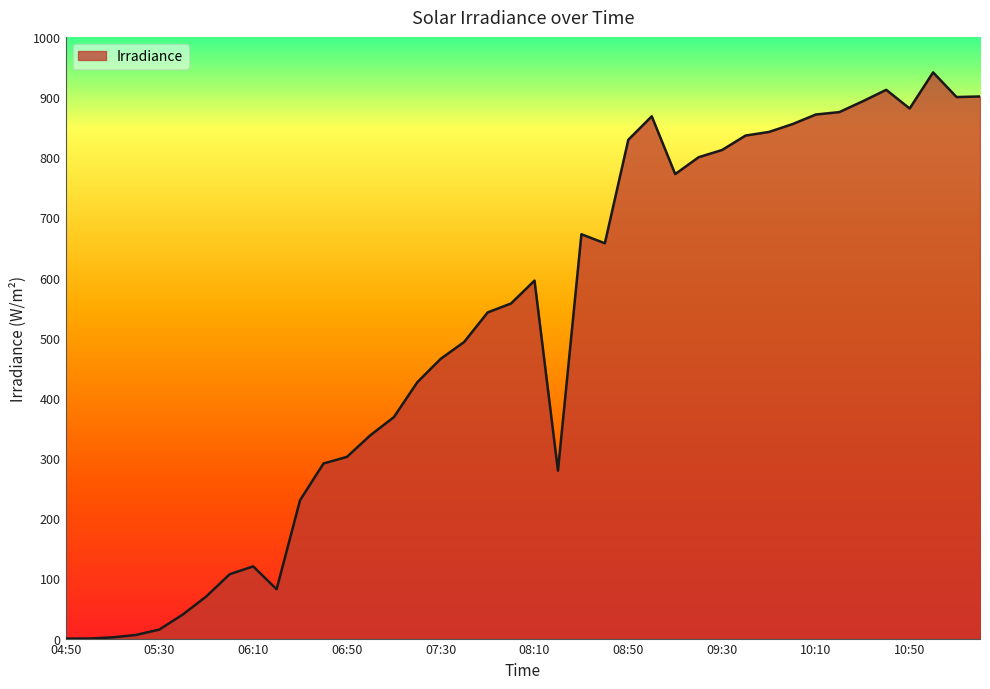

How many lines are shown in the chart?

1